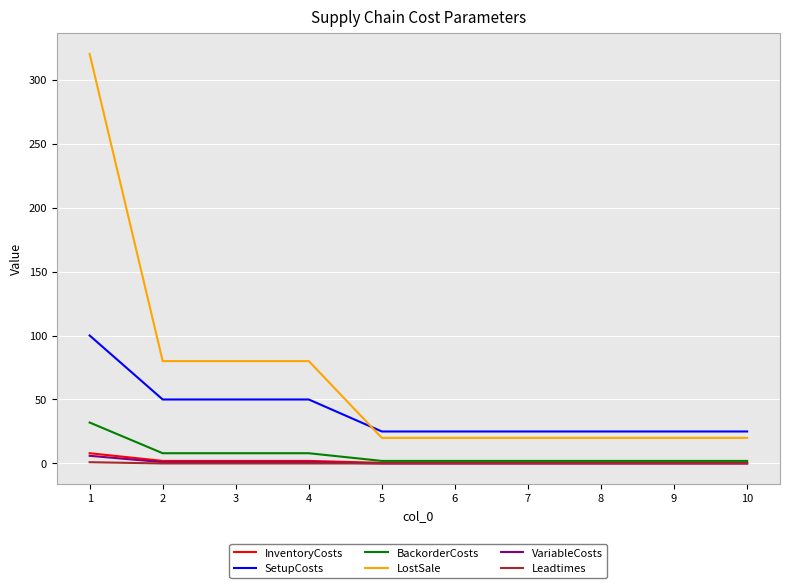

The LostSale series shows 20.0 at 8. True or false?

True